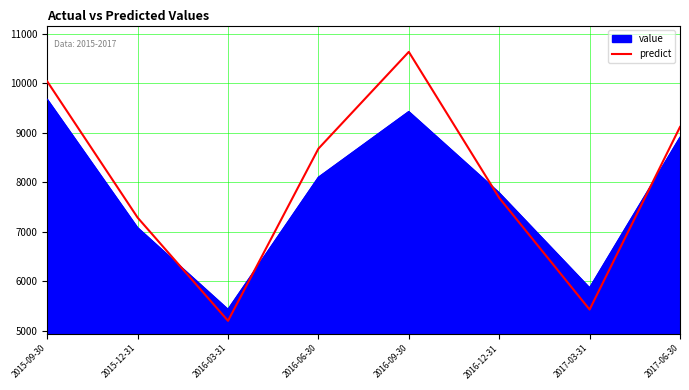

What is the minimum value shown in the chart?

5201.7